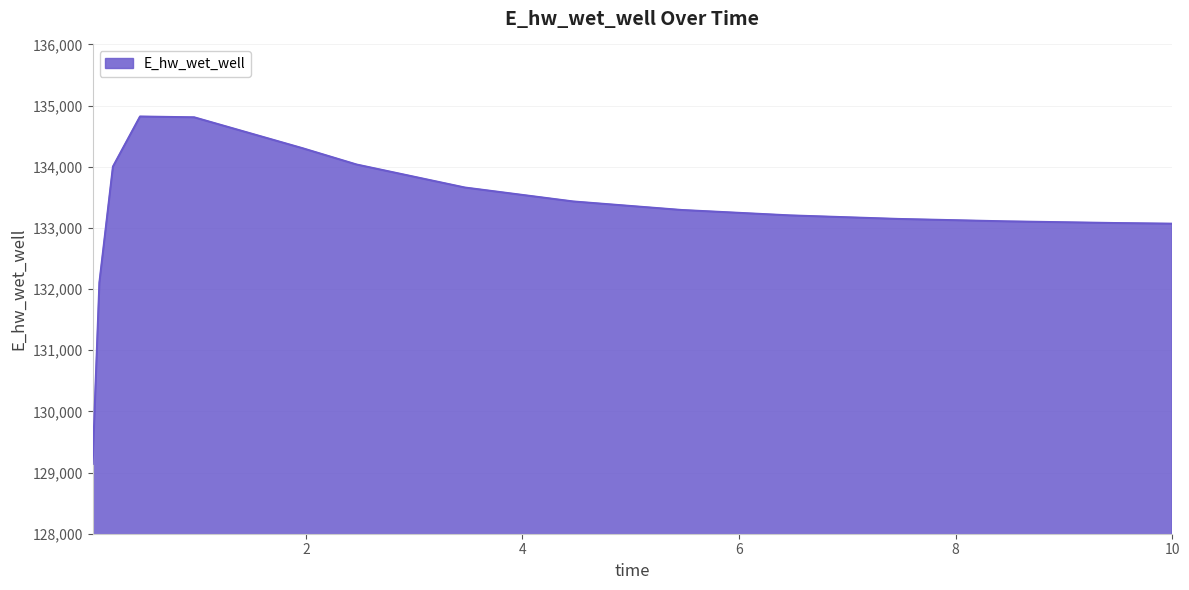

Is this an area chart (filled region under the line)?

Yes